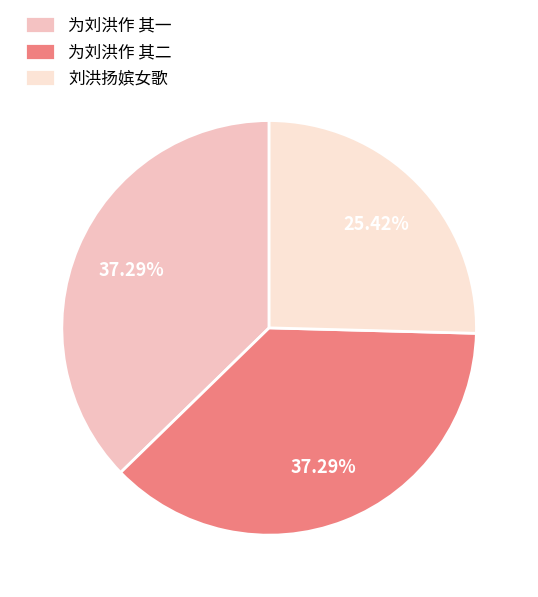

Between 刘洪扬嫔女歌 and 为刘洪作 其二, which is larger?

为刘洪作 其二